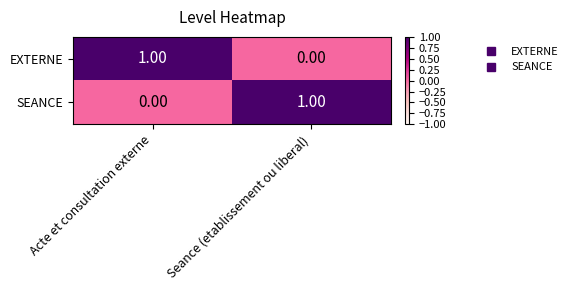

Which category has the highest value in the EXTERNE series?

Acte et consultation externe